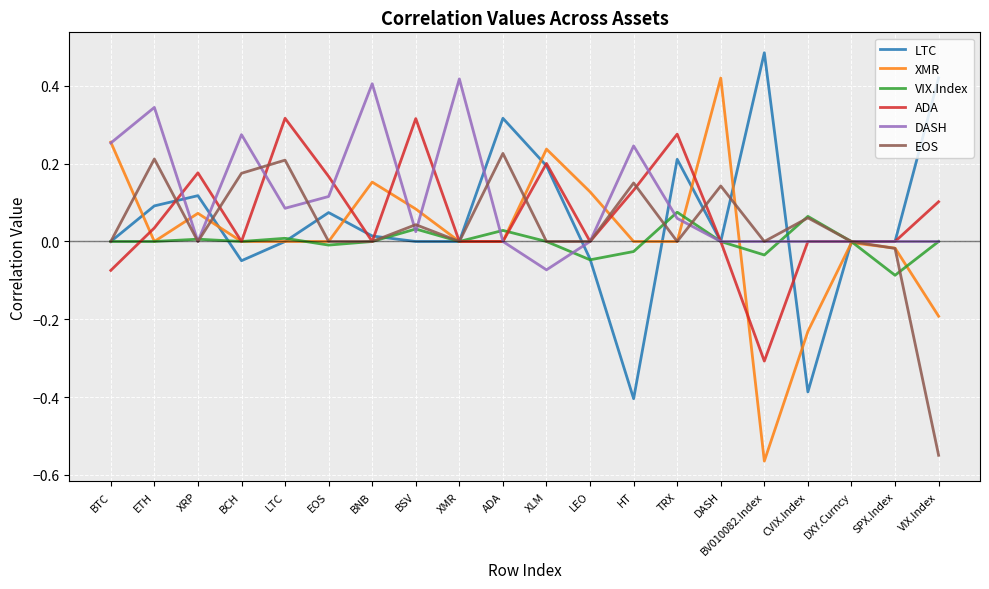

What are all the series names shown in the legend?

LTC, XMR, VIX.Index, ADA, DASH, EOS